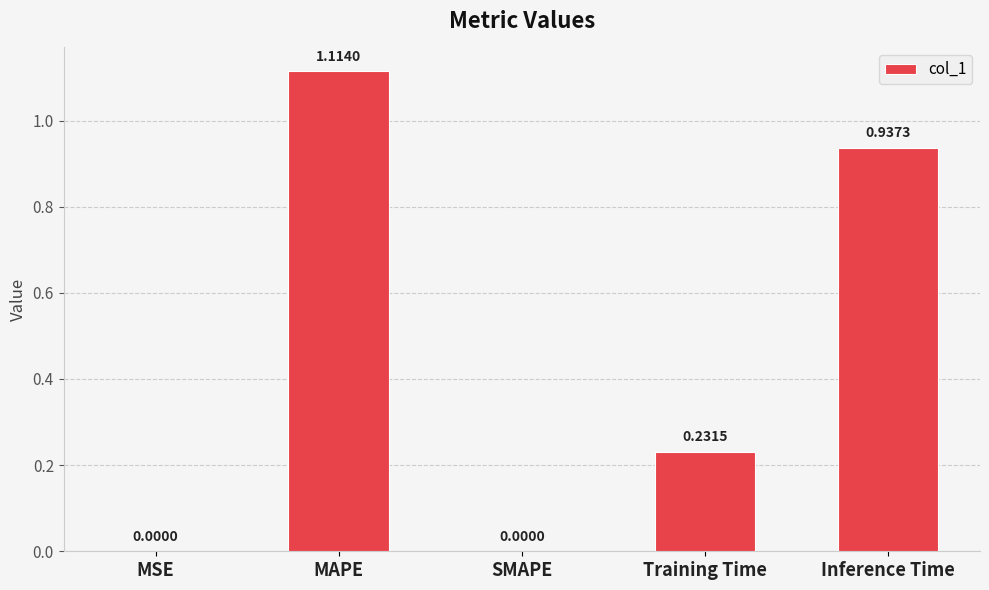

Which category has the highest value across all series?

MAPE